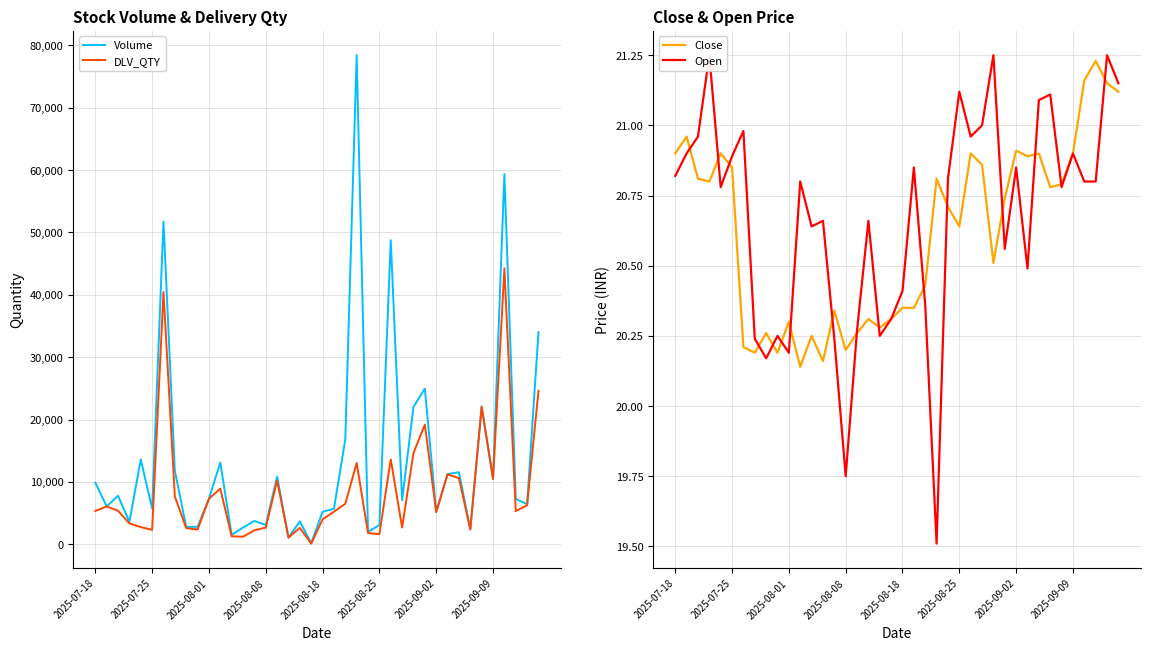

Is it true that Close equals 31.9 at 2025-08-25?

False